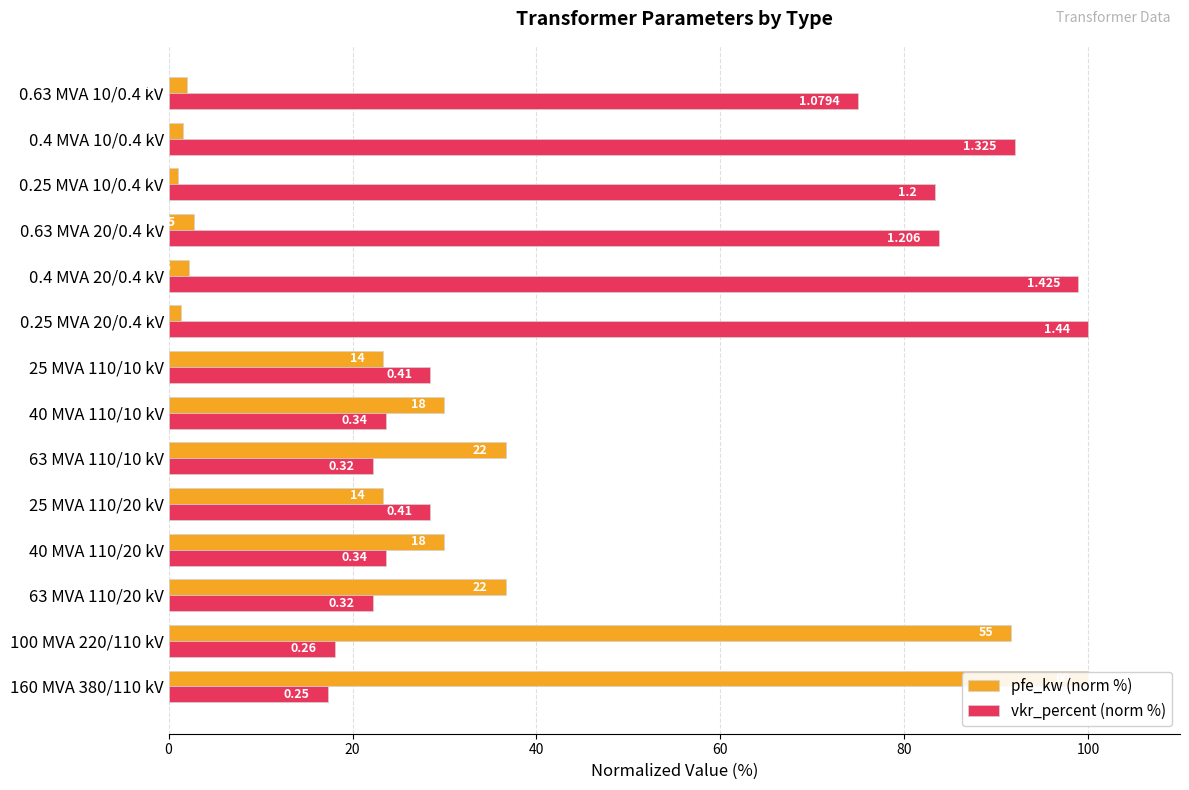

Rank the series by their average value, from highest to lowest.

vkr_percent (norm %), pfe_kw (norm %)